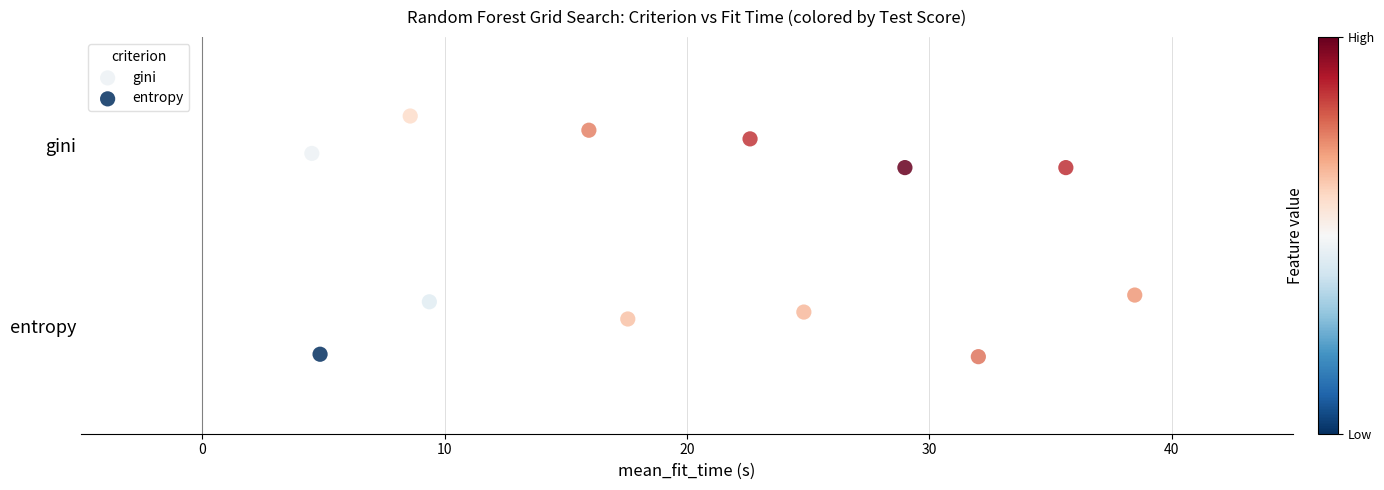

Which series has the largest Y range (max minus min)?

entropy